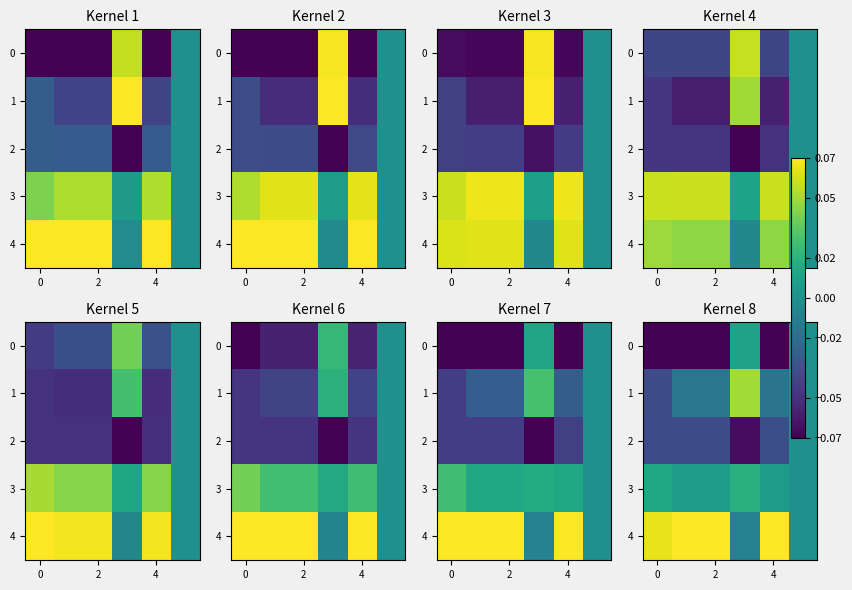

Between 4 and 2, which is larger?

4